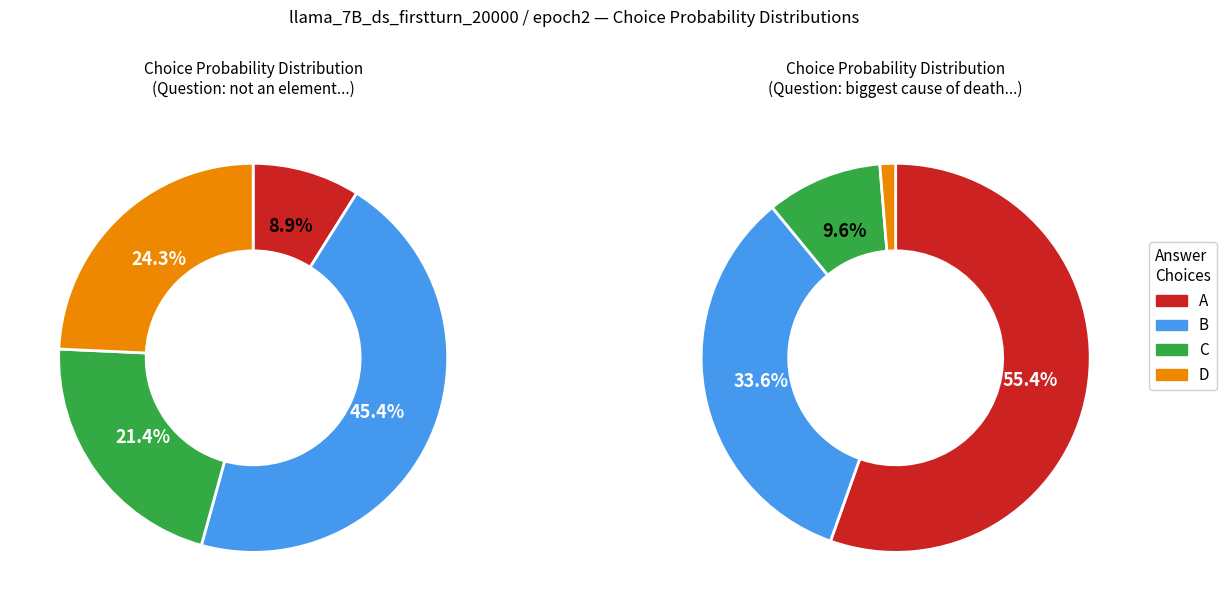

Does any single category account for the majority?

No